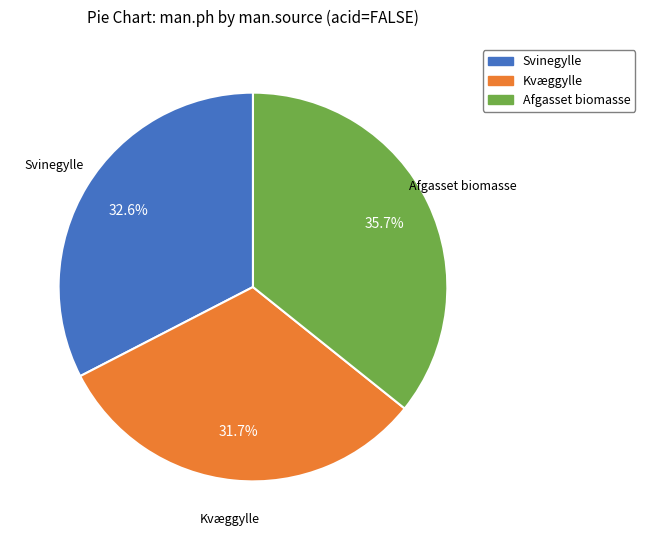

What percentage is the Kvæggylle slice, to the nearest percent?

32%